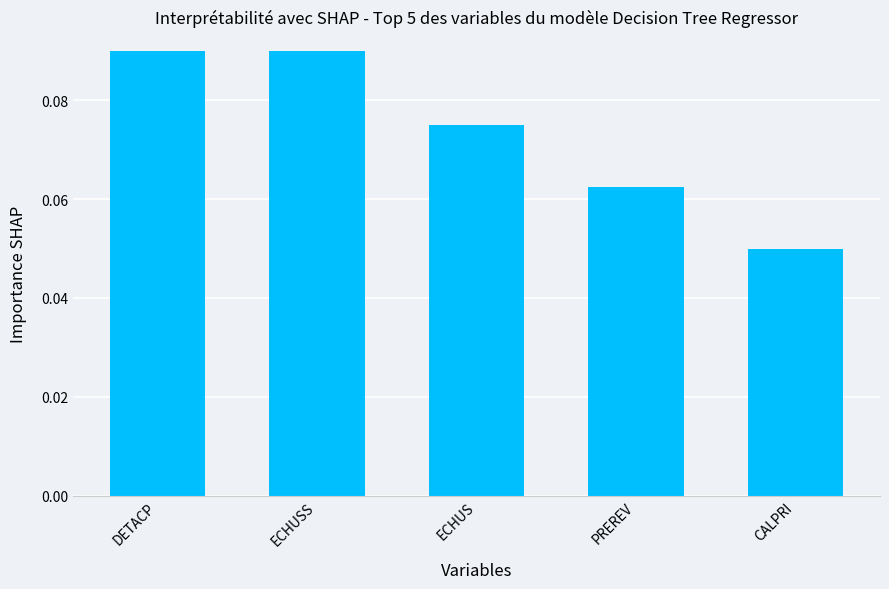

Which category has the highest value across all series?

DETACP